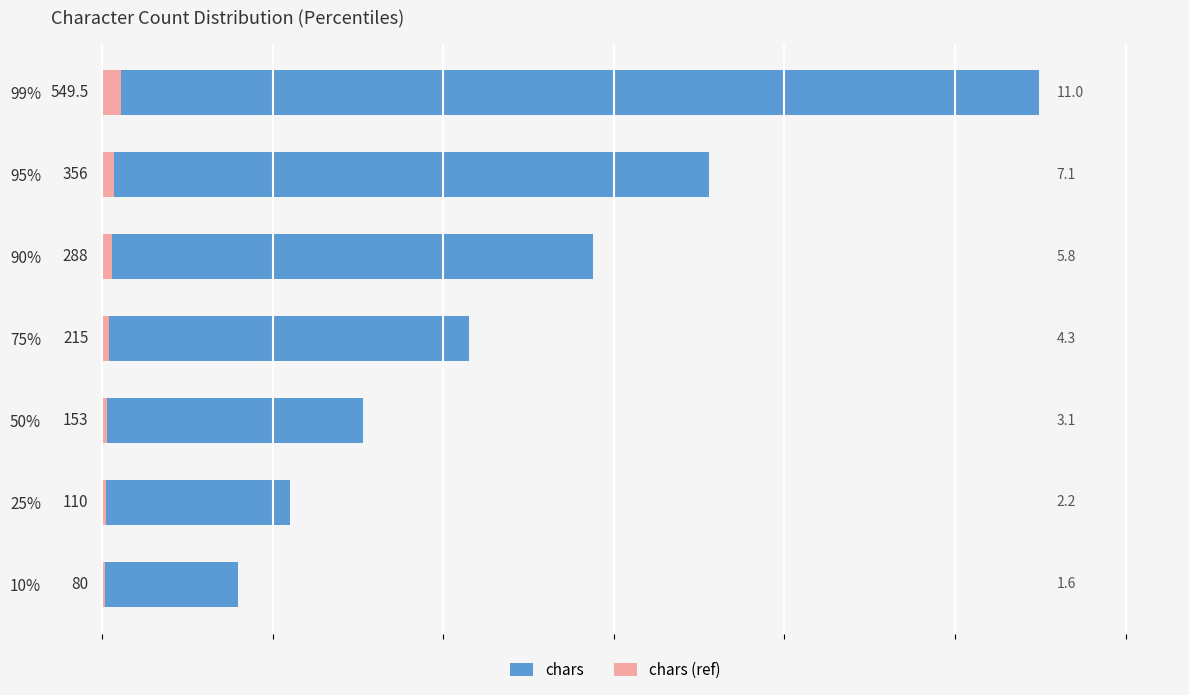

What is the spread (max minus min) of values at 90%?

282.2